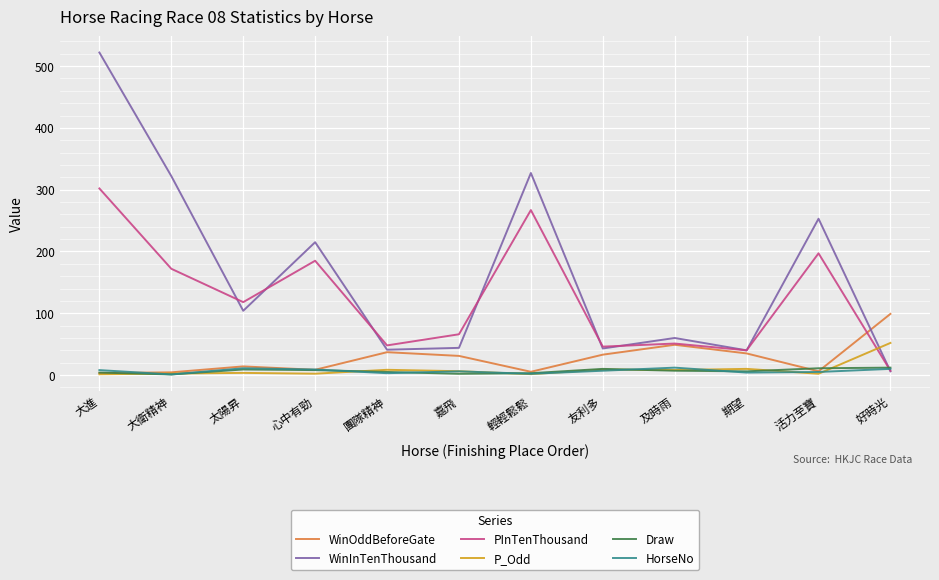

What is the total value across all series at 輕輕鬆鬆?

605.8